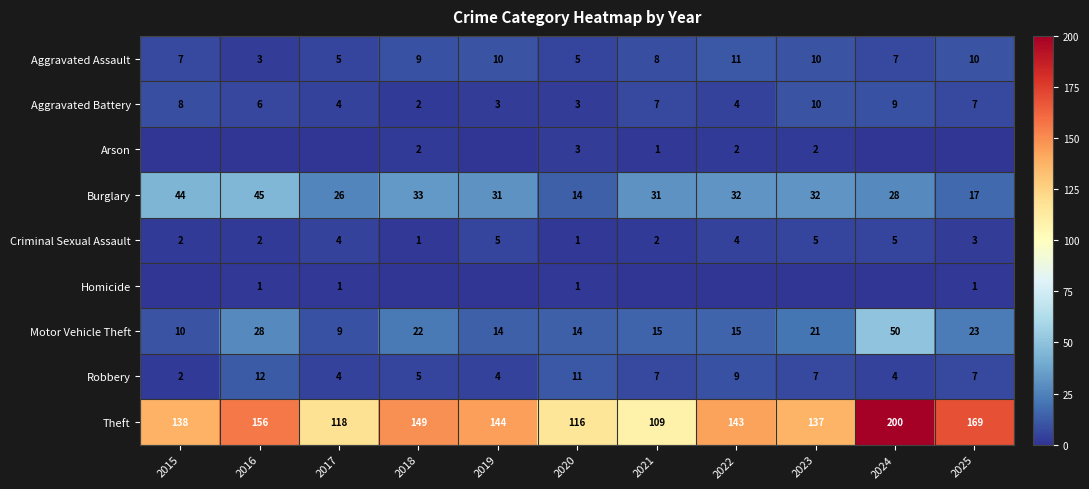

What value does the Motor Vehicle Theft series have at 2019, to the nearest 5?

15